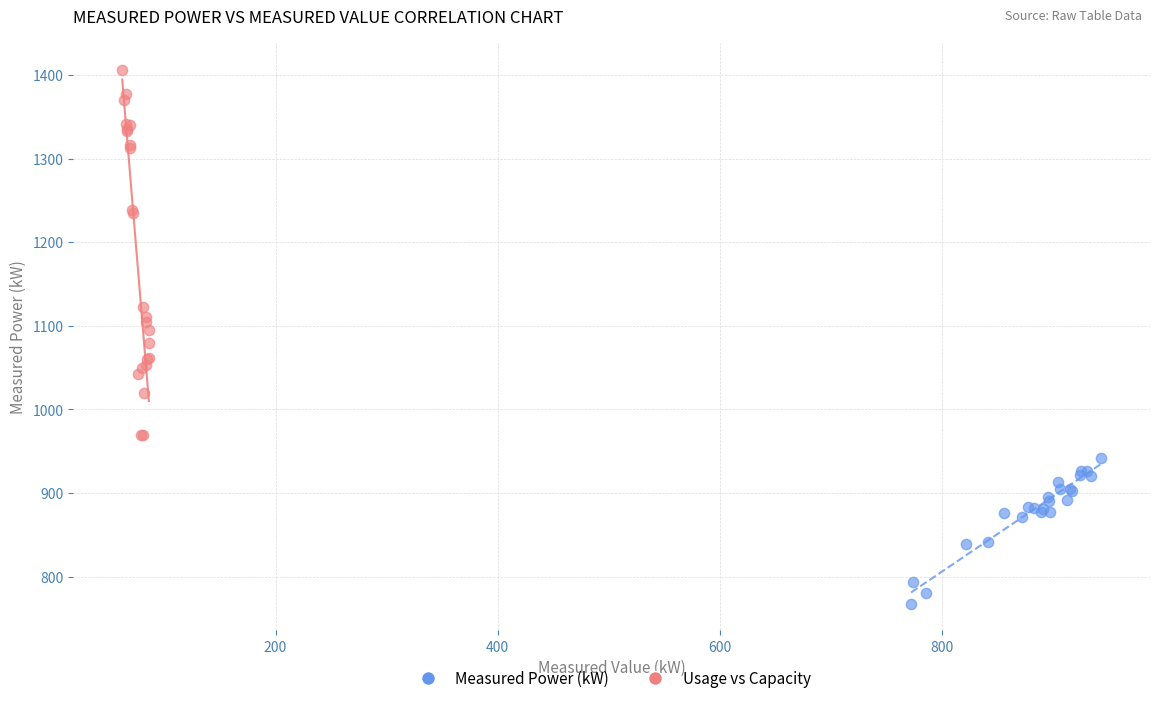

Which series contains the lowest Y value?

Measured Power (kW)